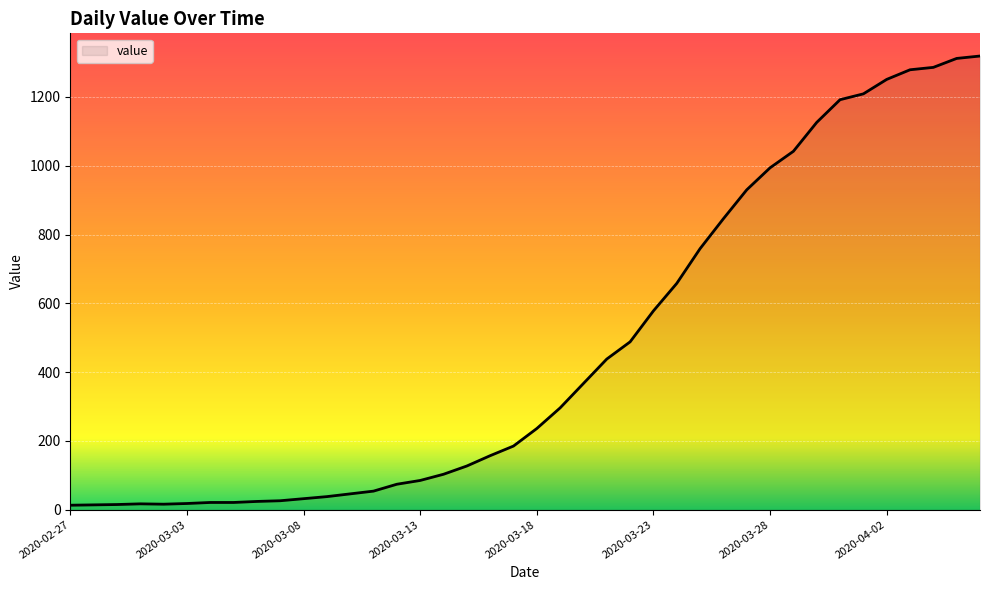

What is the difference between the maximum and minimum values?

1306